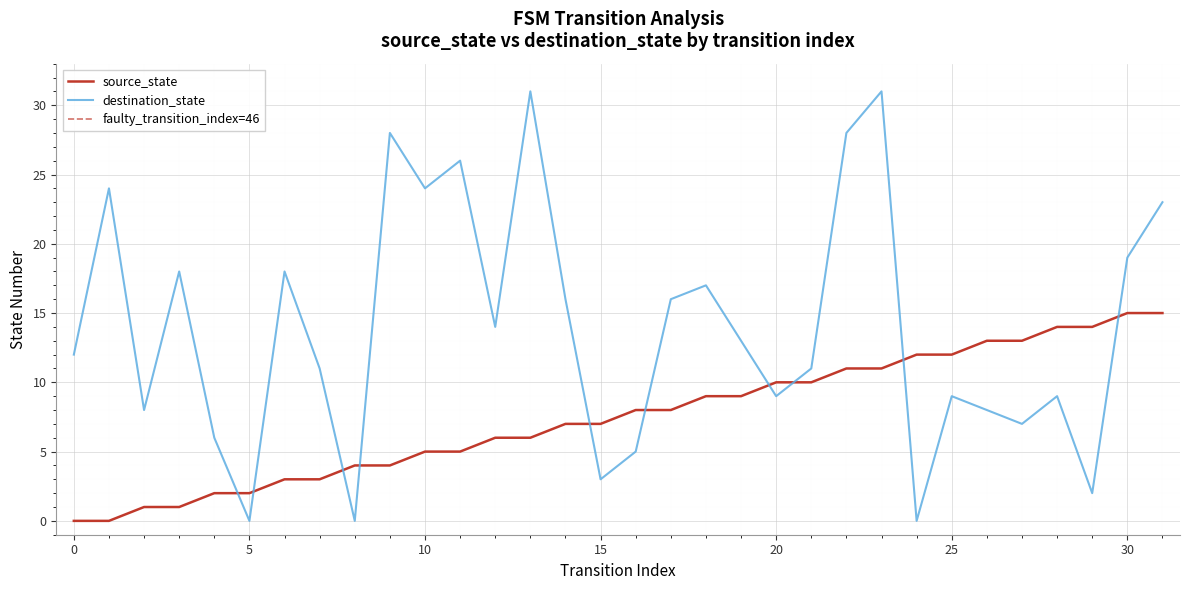

Where do destination_state and source_state first cross each other?

4 and 5